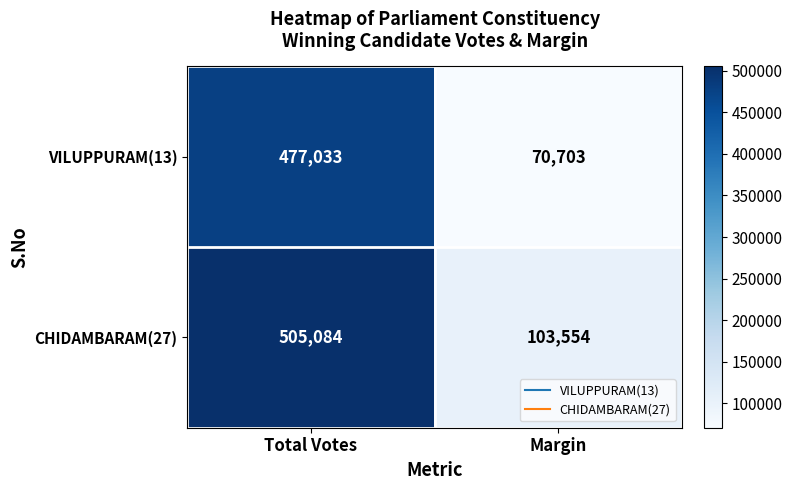

The value of VILUPPURAM(13) at Margin is 70703. True or false?

True